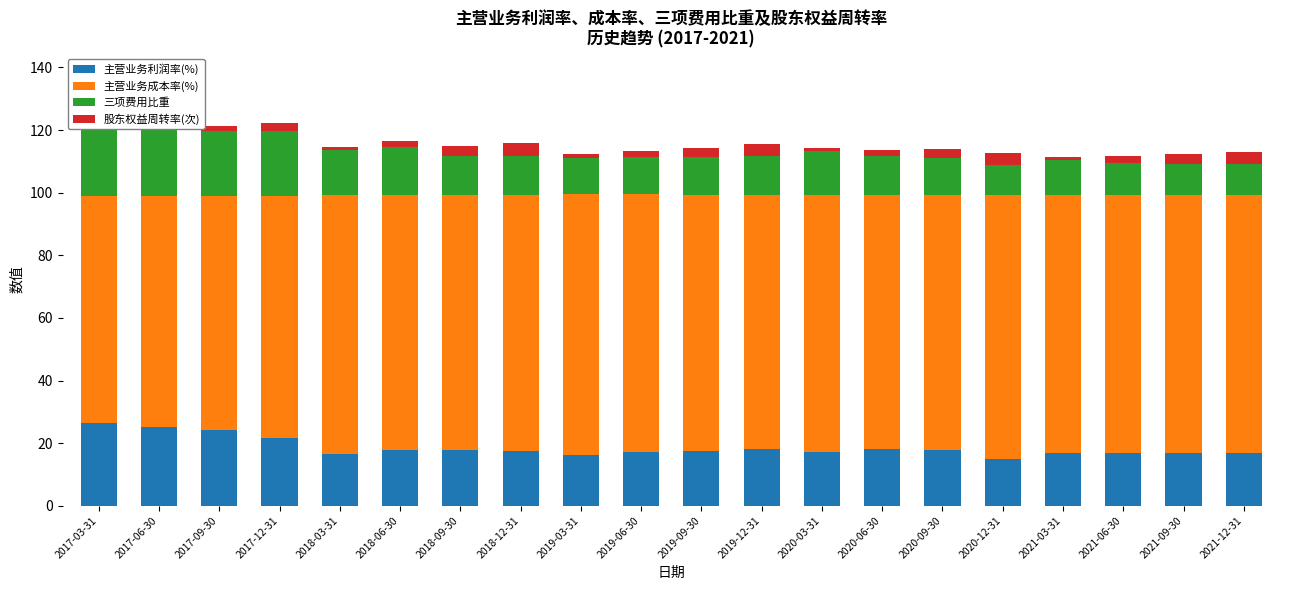

Count the number of categories in the chart.

20